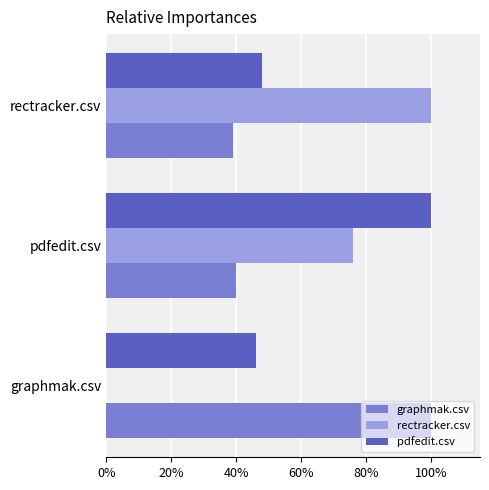

What are all the series names shown in the legend?

graphmak.csv, rectracker.csv, pdfedit.csv